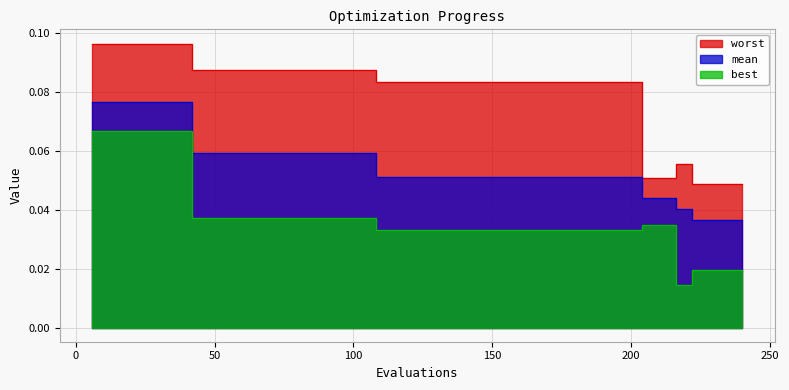

Rank the categories by worst value from highest to lowest.

6, 12, 18, 24, 30, 36, 42, 48, 54, 60, 66, 72, 78, 84, 90, 96, 102, 108, 114, 120, 126, 132, 138, 144, 150, 156, 162, 168, 174, 180, 186, 192, 198, 216, 204, 210, 222, 228, 234, 240